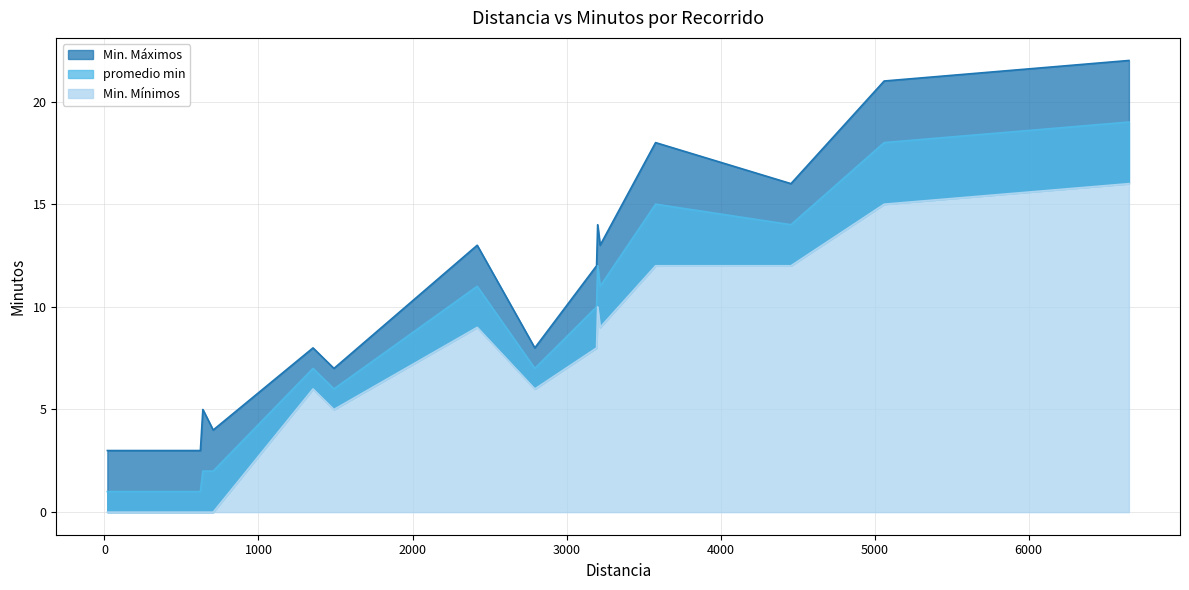

At which label is Min. Máximos closest to 12?

3195